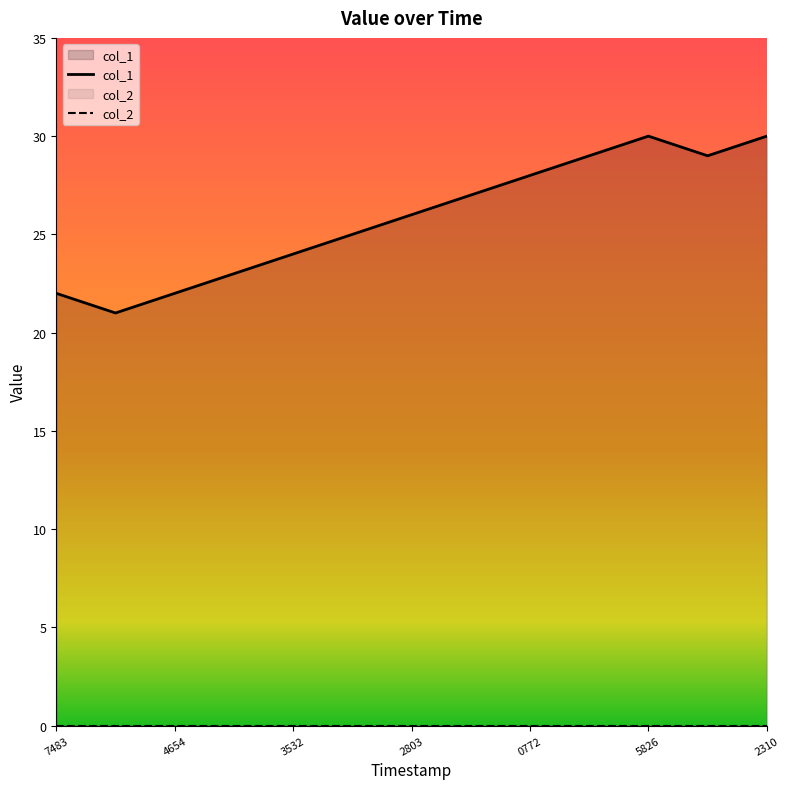

What is the value of the 1st point from the left?

22